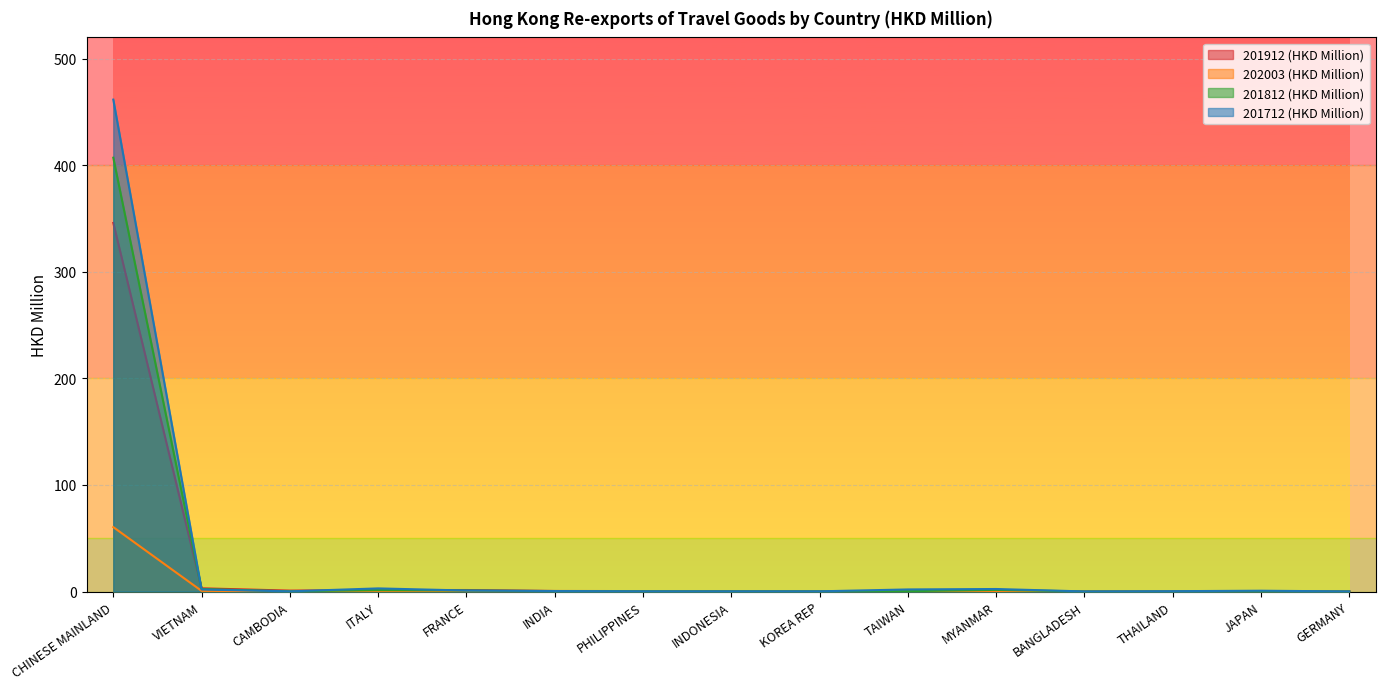

What position from the left is CAMBODIA?

3